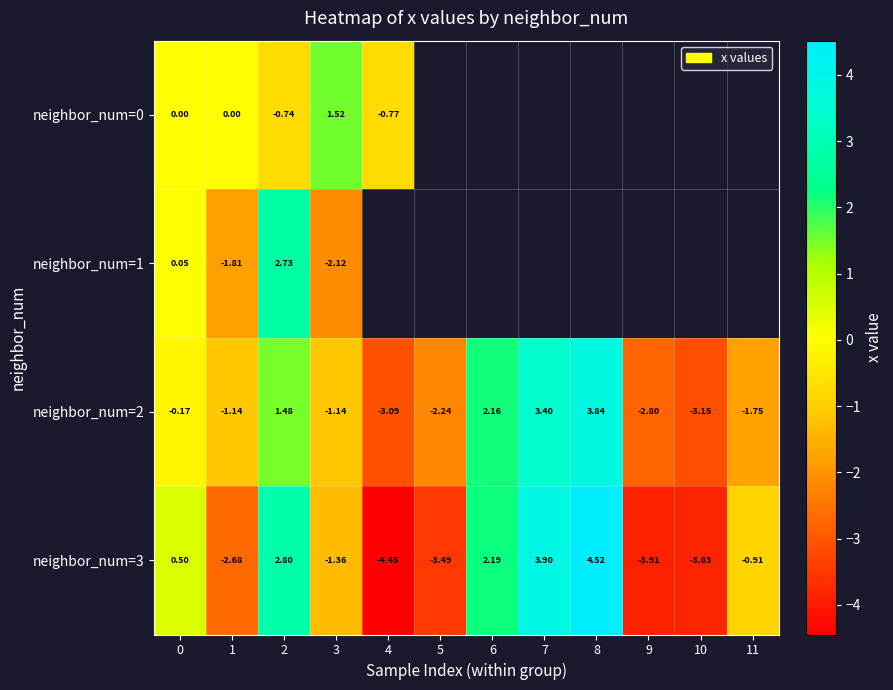

Is the value of neighbor_num=1 at 2 greater than the value of neighbor_num=2 at 11?

Yes